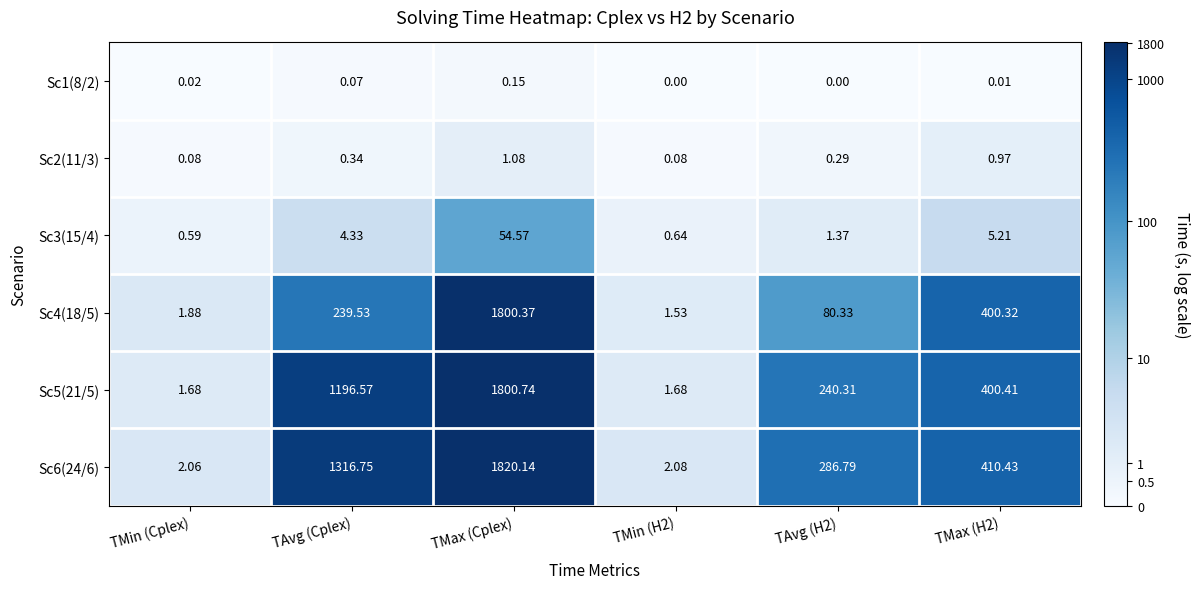

At which category is the sum across all series the highest?

TMax (Cplex)